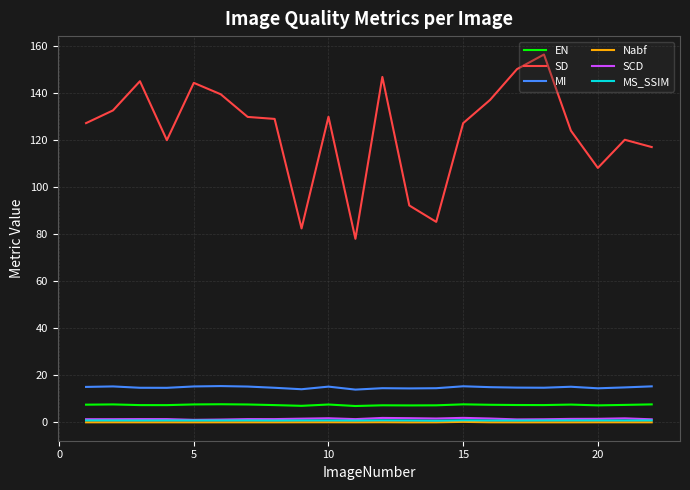

Which series has the largest range (max minus min)?

SD